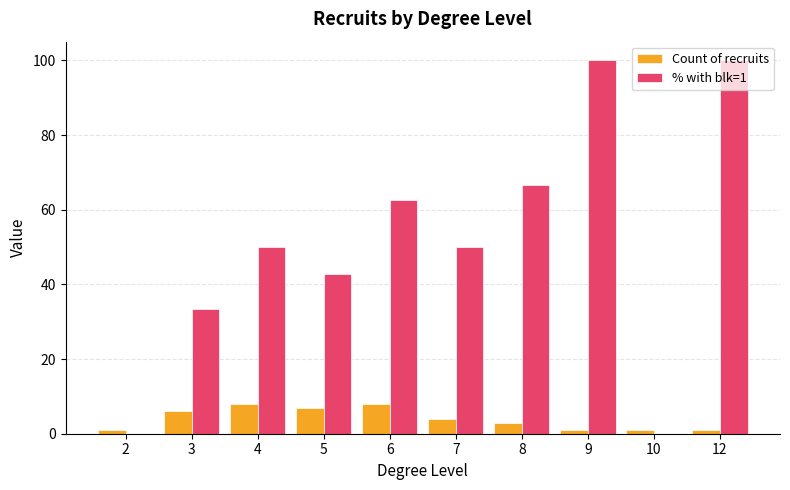

At which label is Count of recruits closest to 4?

7